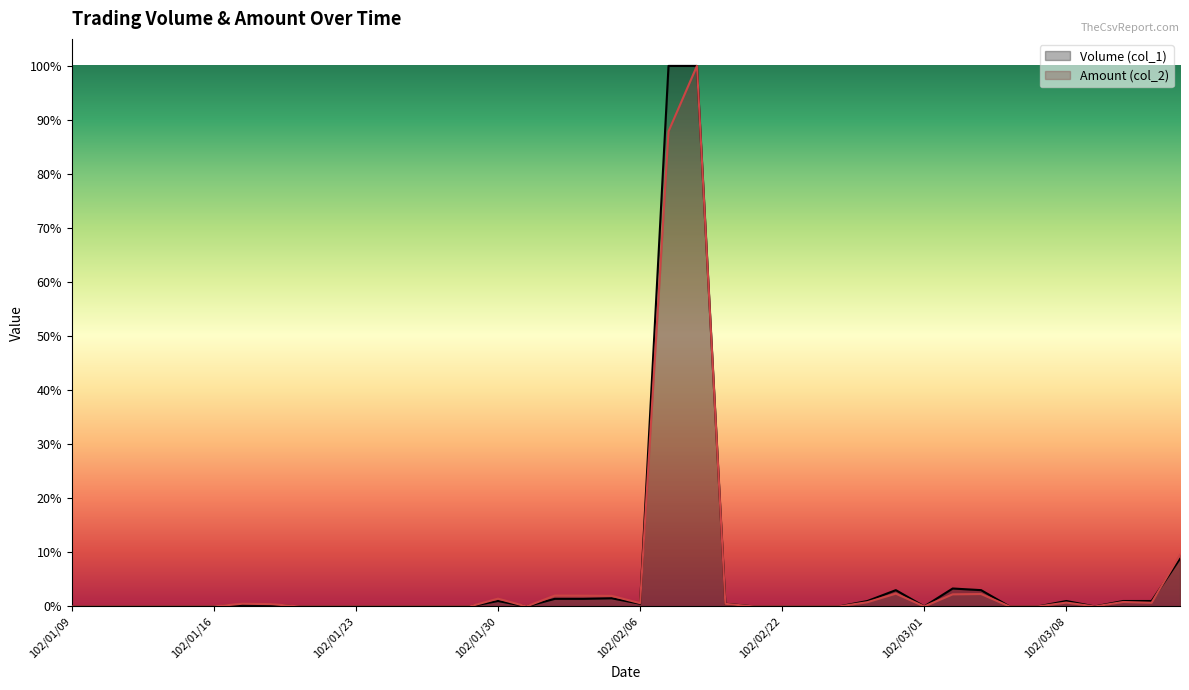

What is the greatest value displayed?

100.0